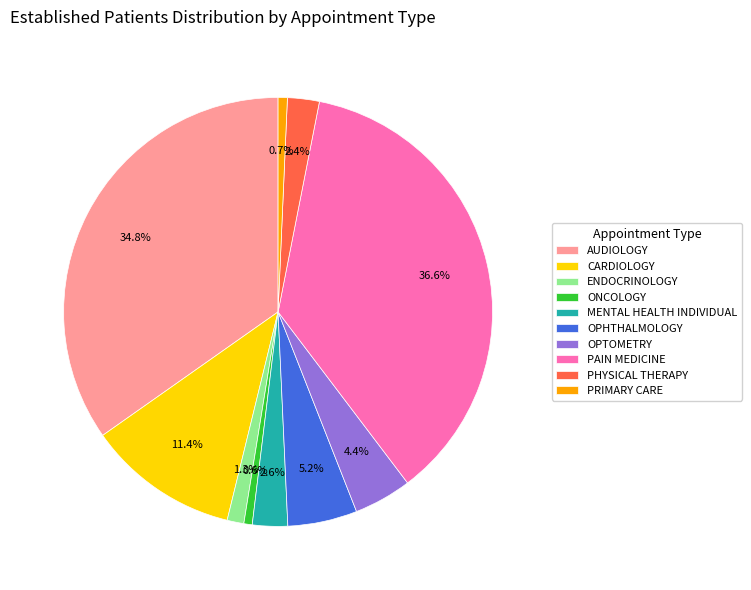

Which has a higher value, PAIN MEDICINE or ONCOLOGY?

PAIN MEDICINE